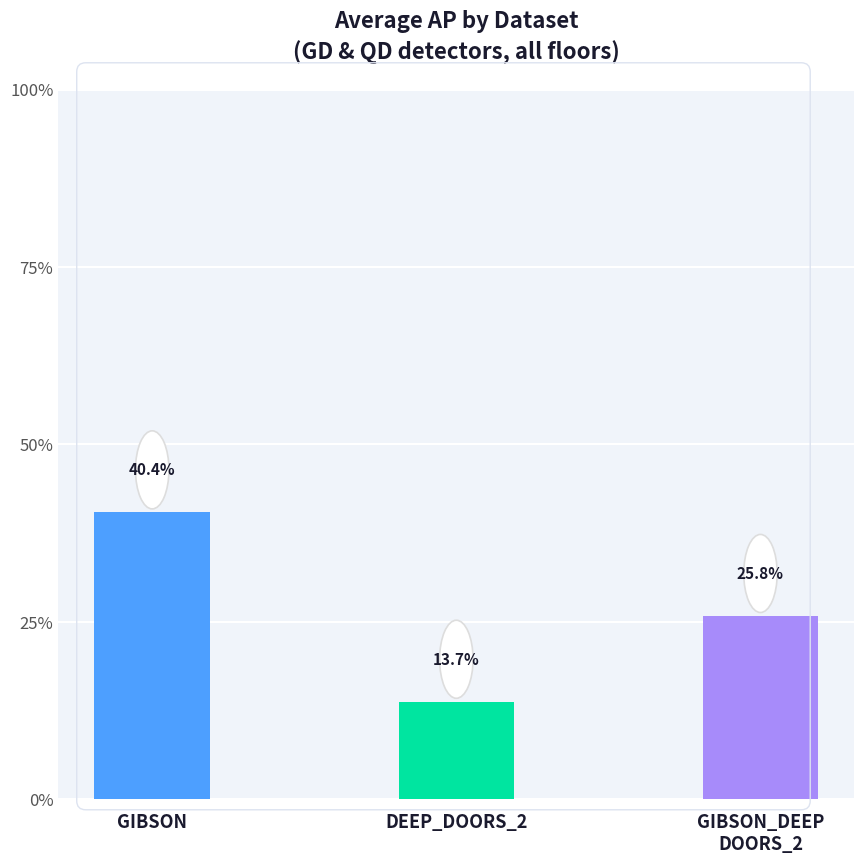

Which has a higher value, GIBSON or DEEP_DOORS_2?

GIBSON